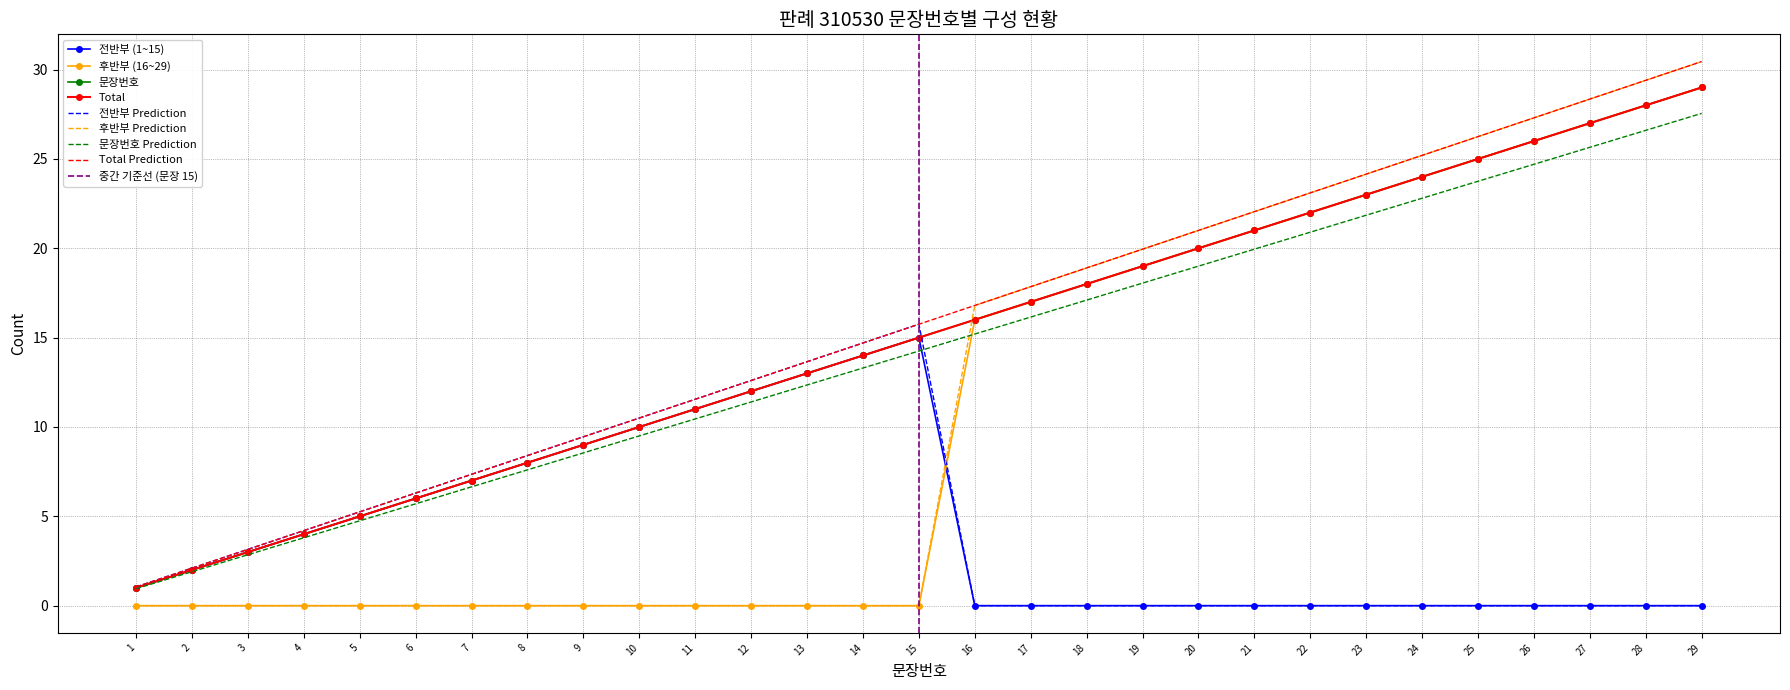

Approximately how many times larger is the value at 15 compared to 3?

5.0